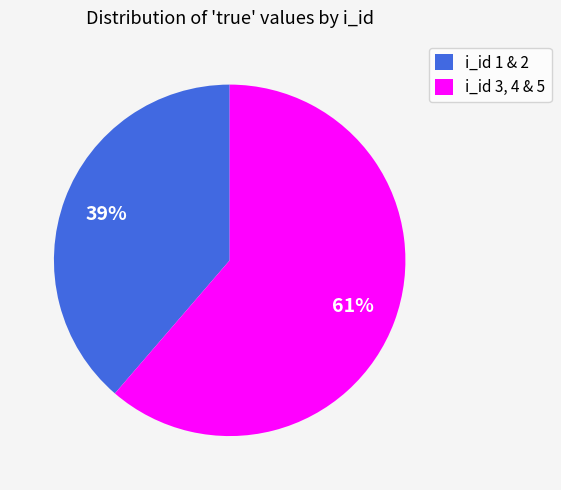

Which has a higher value, i_id 1 & 2 or i_id 3, 4 & 5?

i_id 3, 4 & 5